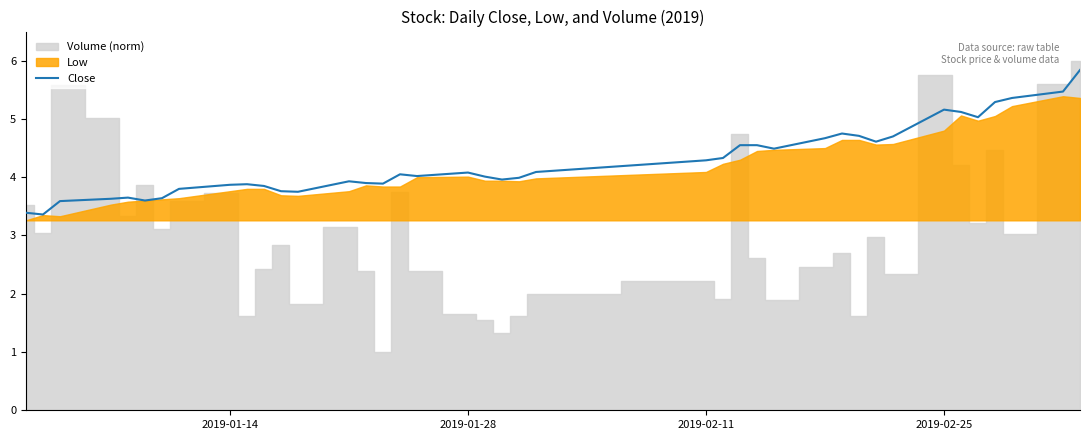

How many categories are shown in the chart?

40